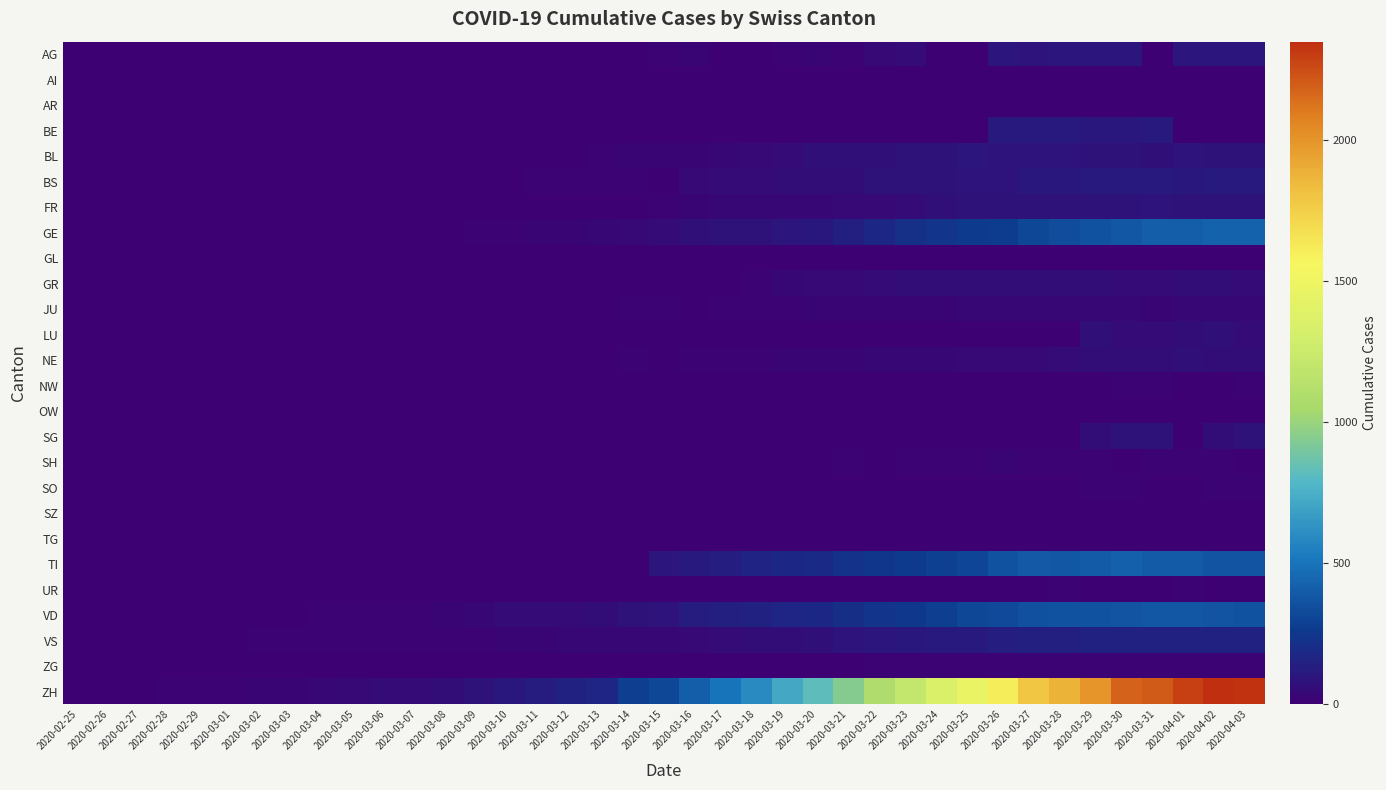

Reading left to right, transcribe all the data shown in this chart.

AG: 2020-02-25=0	2020-02-26=0	2020-02-27=0	2020-02-28=0	2020-02-29=0	2020-03-01=0	2020-03-02=0	2020-03-03=0	2020-03-04=0	2020-03-05=0	2020-03-06=0	2020-03-07=0	2020-03-08=1	2020-03-09=0	2020-03-10=0	2020-03-11=0	2020-03-12=2	2020-03-13=2	2020-03-14=6	2020-03-15=17	2020-03-16=25	2020-03-17=0	2020-03-18=0	2020-03-19=10	2020-03-20=24	2020-03-21=16	2020-03-22=38	2020-03-23=50	2020-03-24=0	2020-03-25=0	2020-03-26=94	2020-03-27=85	2020-03-28=94	2020-03-29=94	2020-03-30=100	2020-03-31=0	2020-04-01=94	2020-04-02=94	2020-04-03=100
AI: 2020-02-25=0	2020-02-26=0	2020-02-27=0	2020-02-28=0	2020-02-29=0	2020-03-01=0	2020-03-02=0	2020-03-03=0	2020-03-04=0	2020-03-05=0	2020-03-06=0	2020-03-07=0	2020-03-08=0	2020-03-09=0	2020-03-10=0	2020-03-11=0	2020-03-12=0	2020-03-13=0	2020-03-14=0	2020-03-15=1	2020-03-16=0	2020-03-17=0	2020-03-18=0	2020-03-19=0	2020-03-20=0	2020-03-21=0	2020-03-22=0	2020-03-23=0	2020-03-24=0	2020-03-25=0	2020-03-26=0	2020-03-27=0	2020-03-28=0	2020-03-29=0	2020-03-30=0	2020-03-31=0	2020-04-01=0	2020-04-02=0	2020-04-03=0
AR: 2020-02-25=0	2020-02-26=0	2020-02-27=0	2020-02-28=0	2020-02-29=0	2020-03-01=0	2020-03-02=0	2020-03-03=0	2020-03-04=0	2020-03-05=0	2020-03-06=0	2020-03-07=0	2020-03-08=0	2020-03-09=0	2020-03-10=0	2020-03-11=0	2020-03-12=0	2020-03-13=0	2020-03-14=0	2020-03-15=0	2020-03-16=0	2020-03-17=0	2020-03-18=0	2020-03-19=7	2020-03-20=6	2020-03-21=0	2020-03-22=0	2020-03-23=0	2020-03-24=0	2020-03-25=0	2020-03-26=0	2020-03-27=0	2020-03-28=0	2020-03-29=0	2020-03-30=0	2020-03-31=0	2020-04-01=0	2020-04-02=0	2020-04-03=0
BE: 2020-02-25=0	2020-02-26=0	2020-02-27=0	2020-02-28=0	2020-02-29=0	2020-03-01=0	2020-03-02=0	2020-03-03=0	2020-03-04=0	2020-03-05=0	2020-03-06=0	2020-03-07=0	2020-03-08=0	2020-03-09=0	2020-03-10=0	2020-03-11=0	2020-03-12=0	2020-03-13=0	2020-03-14=0	2020-03-15=0	2020-03-16=0	2020-03-17=0	2020-03-18=0	2020-03-19=0	2020-03-20=0	2020-03-21=0	2020-03-22=0	2020-03-23=0	2020-03-24=0	2020-03-25=0	2020-03-26=112	2020-03-27=111	2020-03-28=115	2020-03-29=104	2020-03-30=109	2020-03-31=113	2020-04-01=0	2020-04-02=0	2020-04-03=0
BL: 2020-02-25=0	2020-02-26=0	2020-02-27=0	2020-02-28=0	2020-02-29=1	2020-03-01=1	2020-03-02=1	2020-03-03=1	2020-03-04=1	2020-03-05=1	2020-03-06=4	2020-03-07=4	2020-03-08=4	2020-03-09=4	2020-03-10=5	2020-03-11=3	2020-03-12=9	2020-03-13=12	2020-03-14=27	2020-03-15=19	2020-03-16=27	2020-03-17=30	2020-03-18=40	2020-03-19=51	2020-03-20=66	2020-03-21=68	2020-03-22=68	2020-03-23=79	2020-03-24=75	2020-03-25=99	2020-03-26=86	2020-03-27=88	2020-03-28=86	2020-03-29=81	2020-03-30=82	2020-03-31=73	2020-04-01=86	2020-04-02=81	2020-04-03=82
BS: 2020-02-25=0	2020-02-26=0	2020-02-27=0	2020-02-28=0	2020-02-29=0	2020-03-01=0	2020-03-02=0	2020-03-03=0	2020-03-04=0	2020-03-05=0	2020-03-06=1	2020-03-07=1	2020-03-08=1	2020-03-09=1	2020-03-10=1	2020-03-11=13	2020-03-12=13	2020-03-13=13	2020-03-14=13	2020-03-15=0	2020-03-16=45	2020-03-17=46	2020-03-18=50	2020-03-19=56	2020-03-20=58	2020-03-21=58	2020-03-22=74	2020-03-23=76	2020-03-24=79	2020-03-25=87	2020-03-26=90	2020-03-27=105	2020-03-28=108	2020-03-29=119	2020-03-30=115	2020-03-31=112	2020-04-01=108	2020-04-02=119	2020-04-03=115
FR: 2020-02-25=0	2020-02-26=0	2020-02-27=0	2020-02-28=0	2020-02-29=0	2020-03-01=0	2020-03-02=0	2020-03-03=0	2020-03-04=0	2020-03-05=0	2020-03-06=0	2020-03-07=0	2020-03-08=0	2020-03-09=0	2020-03-10=0	2020-03-11=0	2020-03-12=0	2020-03-13=0	2020-03-14=0	2020-03-15=12	2020-03-16=20	2020-03-17=28	2020-03-18=32	2020-03-19=35	2020-03-20=35	2020-03-21=39	2020-03-22=44	2020-03-23=50	2020-03-24=67	2020-03-25=76	2020-03-26=77	2020-03-27=77	2020-03-28=81	2020-03-29=80	2020-03-30=77	2020-03-31=89	2020-04-01=81	2020-04-02=80	2020-04-03=77
GE: 2020-02-25=0	2020-02-26=1	2020-02-27=1	2020-02-28=2	2020-02-29=3	2020-03-01=3	2020-03-02=3	2020-03-03=4	2020-03-04=4	2020-03-05=5	2020-03-06=7	2020-03-07=7	2020-03-08=9	2020-03-09=13	2020-03-10=18	2020-03-11=20	2020-03-12=23	2020-03-13=33	2020-03-14=43	2020-03-15=46	2020-03-16=66	2020-03-17=75	2020-03-18=78	2020-03-19=92	2020-03-20=109	2020-03-21=145	2020-03-22=179	2020-03-23=214	2020-03-24=238	2020-03-25=258	2020-03-26=272	2020-03-27=313	2020-03-28=339	2020-03-29=365	2020-03-30=382	2020-03-31=405	2020-04-01=406	2020-04-02=424	2020-04-03=424
GL: 2020-02-25=0	2020-02-26=0	2020-02-27=0	2020-02-28=0	2020-02-29=0	2020-03-01=0	2020-03-02=0	2020-03-03=0	2020-03-04=0	2020-03-05=0	2020-03-06=0	2020-03-07=0	2020-03-08=0	2020-03-09=0	2020-03-10=0	2020-03-11=0	2020-03-12=0	2020-03-13=0	2020-03-14=0	2020-03-15=0	2020-03-16=0	2020-03-17=0	2020-03-18=0	2020-03-19=3	2020-03-20=3	2020-03-21=2	2020-03-22=2	2020-03-23=3	2020-03-24=3	2020-03-25=2	2020-03-26=3	2020-03-27=5	2020-03-28=5	2020-03-29=5	2020-03-30=5	2020-03-31=5	2020-04-01=5	2020-04-02=5	2020-04-03=5
GR: 2020-02-25=0	2020-02-26=0	2020-02-27=0	2020-02-28=0	2020-02-29=0	2020-03-01=0	2020-03-02=0	2020-03-03=0	2020-03-04=0	2020-03-05=0	2020-03-06=0	2020-03-07=0	2020-03-08=0	2020-03-09=0	2020-03-10=0	2020-03-11=0	2020-03-12=0	2020-03-13=0	2020-03-14=0	2020-03-15=0	2020-03-16=0	2020-03-17=9	2020-03-18=13	2020-03-19=29	2020-03-20=43	2020-03-21=45	2020-03-22=52	2020-03-23=58	2020-03-24=63	2020-03-25=63	2020-03-26=58	2020-03-27=58	2020-03-28=59	2020-03-29=60	2020-03-30=51	2020-03-31=52	2020-04-01=59	2020-04-02=60	2020-04-03=51
JU: 2020-02-25=0	2020-02-26=0	2020-02-27=0	2020-02-28=0	2020-02-29=1	2020-03-01=1	2020-03-02=1	2020-03-03=1	2020-03-04=1	2020-03-05=2	2020-03-06=5	2020-03-07=5	2020-03-08=5	2020-03-09=5	2020-03-10=5	2020-03-11=6	2020-03-12=6	2020-03-13=8	2020-03-14=11	2020-03-15=12	2020-03-16=9	2020-03-17=11	2020-03-18=13	2020-03-19=18	2020-03-20=22	2020-03-21=23	2020-03-22=22	2020-03-23=25	2020-03-24=27	2020-03-25=28	2020-03-26=28	2020-03-27=29	2020-03-28=29	2020-03-29=29	2020-03-30=28	2020-03-31=27	2020-04-01=29	2020-04-02=29	2020-04-03=28
LU: 2020-02-25=0	2020-02-26=0	2020-02-27=0	2020-02-28=0	2020-02-29=0	2020-03-01=0	2020-03-02=0	2020-03-03=1	2020-03-04=1	2020-03-05=0	2020-03-06=0	2020-03-07=0	2020-03-08=0	2020-03-09=0	2020-03-10=0	2020-03-11=0	2020-03-12=0	2020-03-13=0	2020-03-14=0	2020-03-15=0	2020-03-16=0	2020-03-17=0	2020-03-18=0	2020-03-19=0	2020-03-20=0	2020-03-21=0	2020-03-22=0	2020-03-23=0	2020-03-24=0	2020-03-25=0	2020-03-26=0	2020-03-27=0	2020-03-28=0	2020-03-29=66	2020-03-30=49	2020-03-31=49	2020-04-01=57	2020-04-02=66	2020-04-03=49
NE: 2020-02-25=0	2020-02-26=0	2020-02-27=0	2020-02-28=0	2020-02-29=0	2020-03-01=0	2020-03-02=0	2020-03-03=0	2020-03-04=0	2020-03-05=0	2020-03-06=0	2020-03-07=0	2020-03-08=0	2020-03-09=0	2020-03-10=0	2020-03-11=6	2020-03-12=6	2020-03-13=9	2020-03-14=10	2020-03-15=9	2020-03-16=13	2020-03-17=16	2020-03-18=18	2020-03-19=19	2020-03-20=21	2020-03-21=20	2020-03-22=28	2020-03-23=33	2020-03-24=32	2020-03-25=41	2020-03-26=42	2020-03-27=45	2020-03-28=50	2020-03-29=61	2020-03-30=57	2020-03-31=59	2020-04-01=66	2020-04-02=61	2020-04-03=61
NW: 2020-02-25=0	2020-02-26=0	2020-02-27=0	2020-02-28=0	2020-02-29=0	2020-03-01=0	2020-03-02=0	2020-03-03=0	2020-03-04=0	2020-03-05=0	2020-03-06=0	2020-03-07=0	2020-03-08=0	2020-03-09=0	2020-03-10=0	2020-03-11=2	2020-03-12=5	2020-03-13=6	2020-03-14=6	2020-03-15=6	2020-03-16=7	2020-03-17=6	2020-03-18=5	2020-03-19=5	2020-03-20=4	2020-03-21=3	2020-03-22=2	2020-03-23=3	2020-03-24=4	2020-03-25=4	2020-03-26=8	2020-03-27=7	2020-03-28=9	2020-03-29=9	2020-03-30=10	2020-03-31=10	2020-04-01=9	2020-04-02=9	2020-04-03=10
OW: 2020-02-25=0	2020-02-26=0	2020-02-27=0	2020-02-28=0	2020-02-29=0	2020-03-01=0	2020-03-02=0	2020-03-03=0	2020-03-04=0	2020-03-05=0	2020-03-06=0	2020-03-07=0	2020-03-08=0	2020-03-09=0	2020-03-10=0	2020-03-11=0	2020-03-12=0	2020-03-13=0	2020-03-14=0	2020-03-15=0	2020-03-16=0	2020-03-17=0	2020-03-18=0	2020-03-19=0	2020-03-20=0	2020-03-21=0	2020-03-22=0	2020-03-23=0	2020-03-24=0	2020-03-25=0	2020-03-26=0	2020-03-27=0	2020-03-28=0	2020-03-29=0	2020-03-30=0	2020-03-31=0	2020-04-01=0	2020-04-02=0	2020-04-03=0
SG: 2020-02-25=0	2020-02-26=0	2020-02-27=0	2020-02-28=0	2020-02-29=0	2020-03-01=0	2020-03-02=0	2020-03-03=0	2020-03-04=0	2020-03-05=0	2020-03-06=0	2020-03-07=0	2020-03-08=0	2020-03-09=0	2020-03-10=0	2020-03-11=0	2020-03-12=0	2020-03-13=0	2020-03-14=0	2020-03-15=0	2020-03-16=0	2020-03-17=0	2020-03-18=0	2020-03-19=0	2020-03-20=0	2020-03-21=0	2020-03-22=0	2020-03-23=0	2020-03-24=0	2020-03-25=0	2020-03-26=0	2020-03-27=0	2020-03-28=0	2020-03-29=64	2020-03-30=75	2020-03-31=79	2020-04-01=0	2020-04-02=64	2020-04-03=75
SH: 2020-02-25=0	2020-02-26=0	2020-02-27=0	2020-02-28=0	2020-02-29=0	2020-03-01=0	2020-03-02=0	2020-03-03=0	2020-03-04=0	2020-03-05=0	2020-03-06=0	2020-03-07=0	2020-03-08=0	2020-03-09=0	2020-03-10=0	2020-03-11=0	2020-03-12=0	2020-03-13=0	2020-03-14=0	2020-03-15=0	2020-03-16=0	2020-03-17=0	2020-03-18=0	2020-03-19=0	2020-03-20=0	2020-03-21=10	2020-03-22=6	2020-03-23=10	2020-03-24=14	2020-03-25=15	2020-03-26=19	2020-03-27=18	2020-03-28=10	2020-03-29=18	2020-03-30=9	2020-03-31=12	2020-04-01=10	2020-04-02=18	2020-04-03=9
SO: 2020-02-25=0	2020-02-26=0	2020-02-27=0	2020-02-28=0	2020-02-29=0	2020-03-01=0	2020-03-02=0	2020-03-03=0	2020-03-04=0	2020-03-05=0	2020-03-06=0	2020-03-07=0	2020-03-08=0	2020-03-09=0	2020-03-10=0	2020-03-11=0	2020-03-12=0	2020-03-13=0	2020-03-14=0	2020-03-15=0	2020-03-16=0	2020-03-17=0	2020-03-18=0	2020-03-19=0	2020-03-20=0	2020-03-21=0	2020-03-22=0	2020-03-23=0	2020-03-24=0	2020-03-25=0	2020-03-26=0	2020-03-27=0	2020-03-28=0	2020-03-29=14	2020-03-30=17	2020-03-31=0	2020-04-01=0	2020-04-02=14	2020-04-03=17
SZ: 2020-02-25=0	2020-02-26=0	2020-02-27=0	2020-02-28=0	2020-02-29=0	2020-03-01=0	2020-03-02=0	2020-03-03=0	2020-03-04=0	2020-03-05=0	2020-03-06=0	2020-03-07=0	2020-03-08=0	2020-03-09=0	2020-03-10=0	2020-03-11=0	2020-03-12=0	2020-03-13=0	2020-03-14=0	2020-03-15=0	2020-03-16=0	2020-03-17=0	2020-03-18=0	2020-03-19=0	2020-03-20=0	2020-03-21=0	2020-03-22=0	2020-03-23=0	2020-03-24=0	2020-03-25=0	2020-03-26=0	2020-03-27=0	2020-03-28=0	2020-03-29=0	2020-03-30=0	2020-03-31=0	2020-04-01=0	2020-04-02=0	2020-04-03=0
TG: 2020-02-25=0	2020-02-26=0	2020-02-27=0	2020-02-28=0	2020-02-29=0	2020-03-01=0	2020-03-02=0	2020-03-03=0	2020-03-04=0	2020-03-05=0	2020-03-06=0	2020-03-07=0	2020-03-08=0	2020-03-09=0	2020-03-10=0	2020-03-11=0	2020-03-12=0	2020-03-13=0	2020-03-14=0	2020-03-15=0	2020-03-16=0	2020-03-17=0	2020-03-18=0	2020-03-19=0	2020-03-20=0	2020-03-21=0	2020-03-22=0	2020-03-23=0	2020-03-24=0	2020-03-25=0	2020-03-26=0	2020-03-27=0	2020-03-28=0	2020-03-29=0	2020-03-30=0	2020-03-31=0	2020-04-01=0	2020-04-02=0	2020-04-03=0
TI: 2020-02-25=0	2020-02-26=0	2020-02-27=0	2020-02-28=0	2020-02-29=0	2020-03-01=0	2020-03-02=0	2020-03-03=0	2020-03-04=0	2020-03-05=0	2020-03-06=0	2020-03-07=0	2020-03-08=0	2020-03-09=0	2020-03-10=0	2020-03-11=0	2020-03-12=0	2020-03-13=0	2020-03-14=0	2020-03-15=92	2020-03-16=112	2020-03-17=137	2020-03-18=163	2020-03-19=182	2020-03-20=190	2020-03-21=224	2020-03-22=246	2020-03-23=261	2020-03-24=285	2020-03-25=306	2020-03-26=358	2020-03-27=386	2020-03-28=385	2020-03-29=402	2020-03-30=415	2020-03-31=401	2020-04-01=396	2020-04-02=374	2020-04-03=370
UR: 2020-02-25=0	2020-02-26=0	2020-02-27=0	2020-02-28=0	2020-02-29=0	2020-03-01=0	2020-03-02=0	2020-03-03=0	2020-03-04=0	2020-03-05=0	2020-03-06=0	2020-03-07=0	2020-03-08=0	2020-03-09=0	2020-03-10=0	2020-03-11=0	2020-03-12=0	2020-03-13=0	2020-03-14=0	2020-03-15=0	2020-03-16=0	2020-03-17=0	2020-03-18=0	2020-03-19=1	2020-03-20=1	2020-03-21=0	2020-03-22=4	2020-03-23=7	2020-03-24=7	2020-03-25=7	2020-03-26=7	2020-03-27=9	2020-03-28=10	2020-03-29=4	2020-03-30=6	2020-03-31=9	2020-04-01=10	2020-04-02=4	2020-04-03=6
VD: 2020-02-25=0	2020-02-26=0	2020-02-27=0	2020-02-28=0	2020-02-29=4	2020-03-01=4	2020-03-02=6	2020-03-03=8	2020-03-04=11	2020-03-05=14	2020-03-06=15	2020-03-07=16	2020-03-08=22	2020-03-09=29	2020-03-10=48	2020-03-11=51	2020-03-12=55	2020-03-13=61	2020-03-14=75	2020-03-15=90	2020-03-16=126	2020-03-17=140	2020-03-18=153	2020-03-19=170	2020-03-20=182	2020-03-21=211	2020-03-22=231	2020-03-23=248	2020-03-24=284	2020-03-25=312	2020-03-26=324	2020-03-27=357	2020-03-28=365	2020-03-29=367	2020-03-30=369	2020-03-31=377	2020-04-01=383	2020-04-02=374	2020-04-03=366
VS: 2020-02-25=0	2020-02-26=0	2020-02-27=0	2020-02-28=0	2020-02-29=6	2020-03-01=7	2020-03-02=10	2020-03-03=12	2020-03-04=13	2020-03-05=11	2020-03-06=12	2020-03-07=12	2020-03-08=16	2020-03-09=17	2020-03-10=20	2020-03-11=21	2020-03-12=28	2020-03-13=30	2020-03-14=34	2020-03-15=36	2020-03-16=42	2020-03-17=47	2020-03-18=59	2020-03-19=64	2020-03-20=73	2020-03-21=83	2020-03-22=92	2020-03-23=104	2020-03-24=118	2020-03-25=119	2020-03-26=129	2020-03-27=138	2020-03-28=143	2020-03-29=153	2020-03-30=154	2020-03-31=153	2020-04-01=147	2020-04-02=147	2020-04-03=147
ZG: 2020-02-25=0	2020-02-26=0	2020-02-27=0	2020-02-28=0	2020-02-29=0	2020-03-01=0	2020-03-02=0	2020-03-03=0	2020-03-04=0	2020-03-05=0	2020-03-06=0	2020-03-07=0	2020-03-08=0	2020-03-09=0	2020-03-10=0	2020-03-11=0	2020-03-12=0	2020-03-13=0	2020-03-14=0	2020-03-15=0	2020-03-16=0	2020-03-17=0	2020-03-18=0	2020-03-19=3	2020-03-20=6	2020-03-21=9	2020-03-22=10	2020-03-23=12	2020-03-24=12	2020-03-25=12	2020-03-26=13	2020-03-27=14	2020-03-28=13	2020-03-29=14	2020-03-30=15	2020-03-31=14	2020-04-01=13	2020-04-02=14	2020-04-03=15
ZH: 2020-02-25=0	2020-02-26=1	2020-02-27=0	2020-02-28=13	2020-02-29=15	2020-03-01=16	2020-03-02=22	2020-03-03=27	2020-03-04=35	2020-03-05=39	2020-03-06=47	2020-03-07=48	2020-03-08=61	2020-03-09=74	2020-03-10=102	2020-03-11=123	2020-03-12=147	2020-03-13=174	2020-03-14=276	2020-03-15=315	2020-03-16=408	2020-03-17=500	2020-03-18=589	2020-03-19=716	2020-03-20=819	2020-03-21=945	2020-03-22=1091	2020-03-23=1207	2020-03-24=1365	2020-03-25=1464	2020-03-26=1611	2020-03-27=1791	2020-03-28=1878	2020-03-29=1992	2020-03-30=2177	2020-03-31=2205	2020-04-01=2285	2020-04-02=2349	2020-04-03=2331